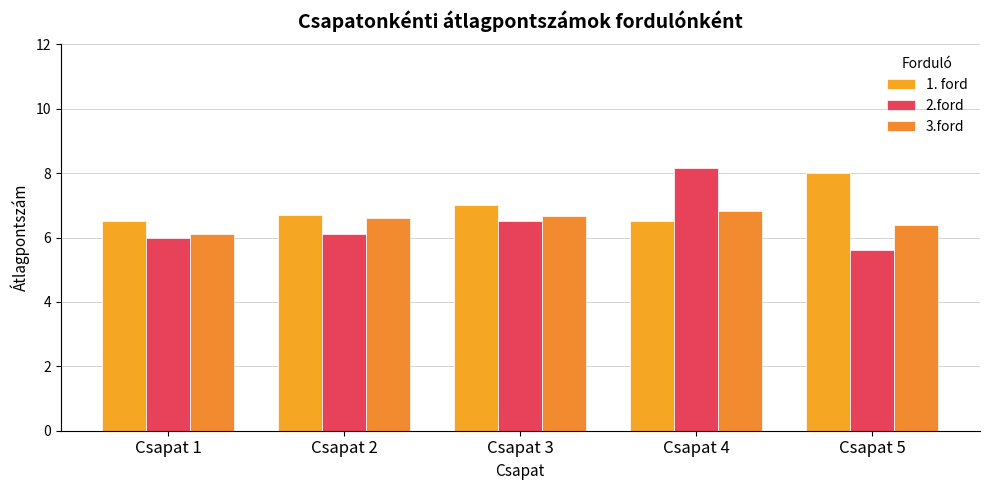

What is the difference between the maximum and minimum values in the 1. ford series?

1.5